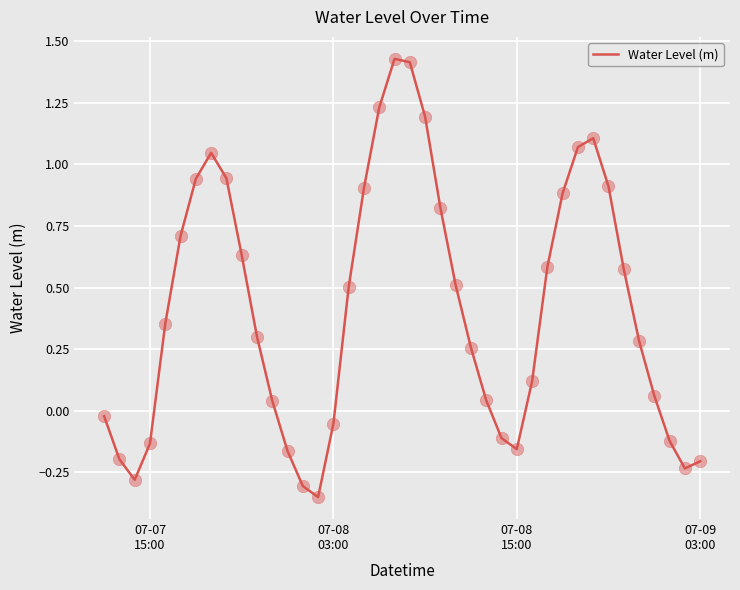

What is the difference between the maximum and minimum values?

1.8